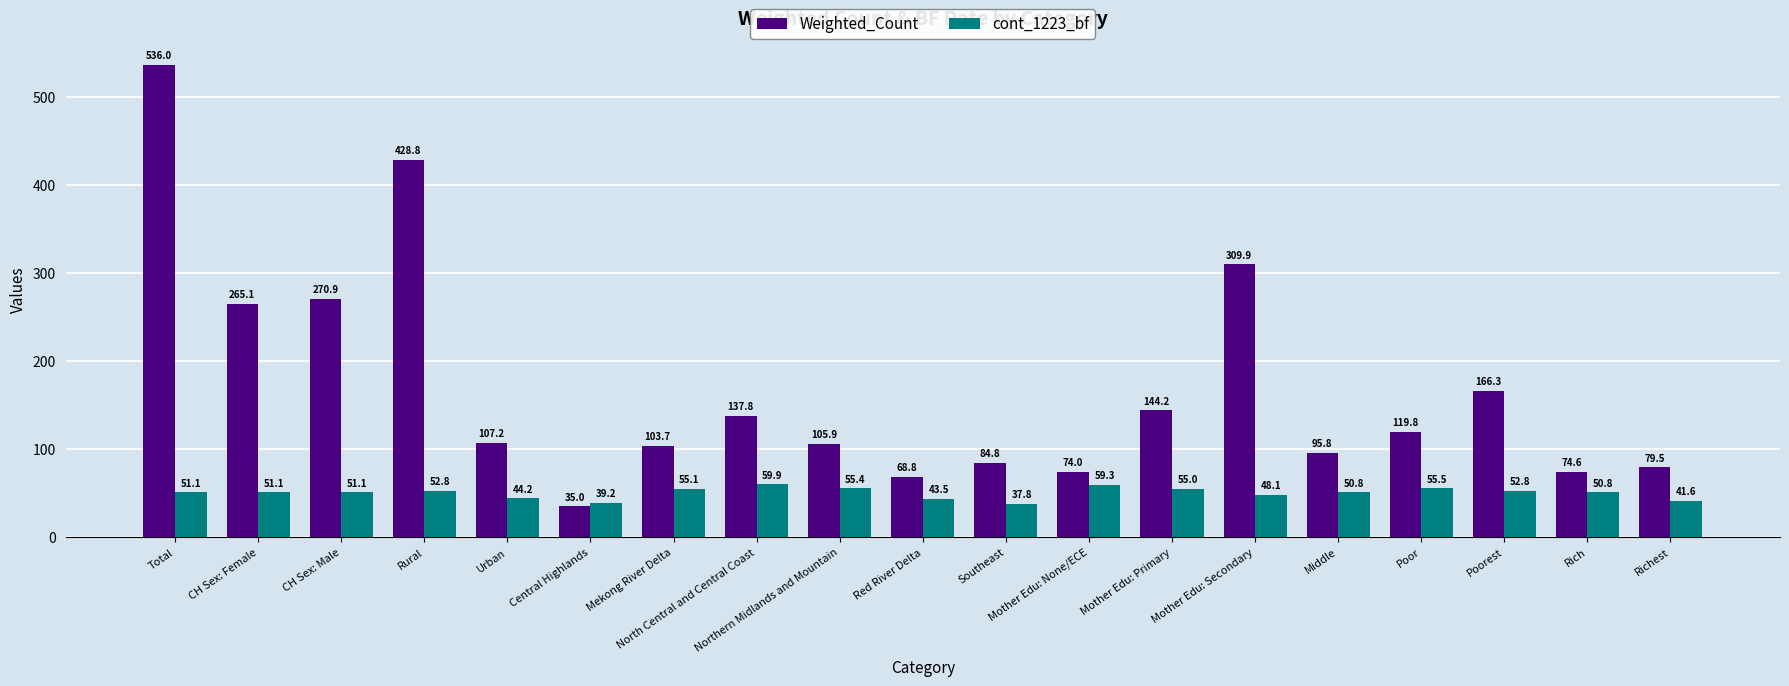

At Urban, list the series in order from smallest to largest.

cont_1223_bf, Weighted_Count